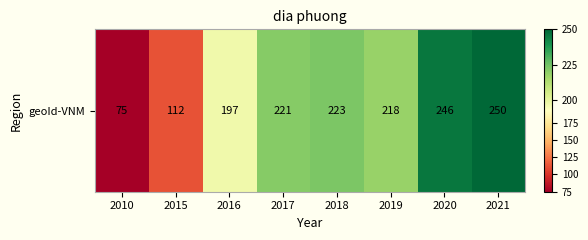

The value at 2015 is 33. True or false?

False